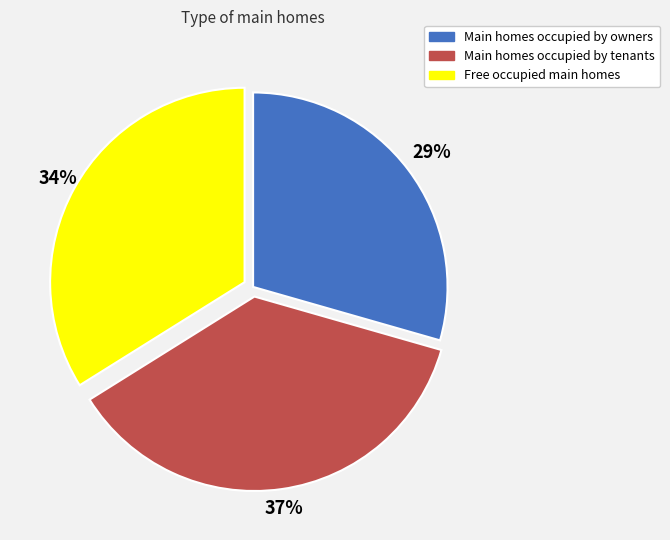

How many segments does this pie chart have?

3